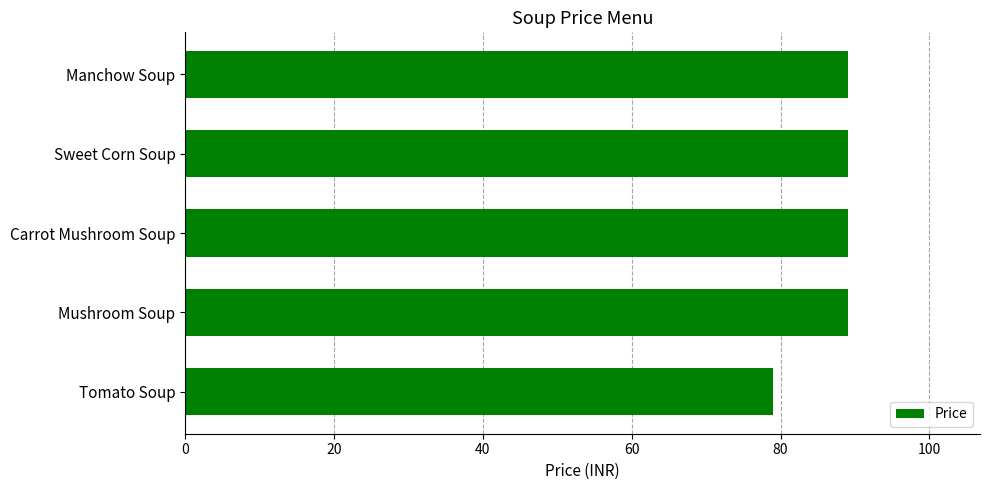

What is the approximate value at Mushroom Soup, to the nearest 10?

90